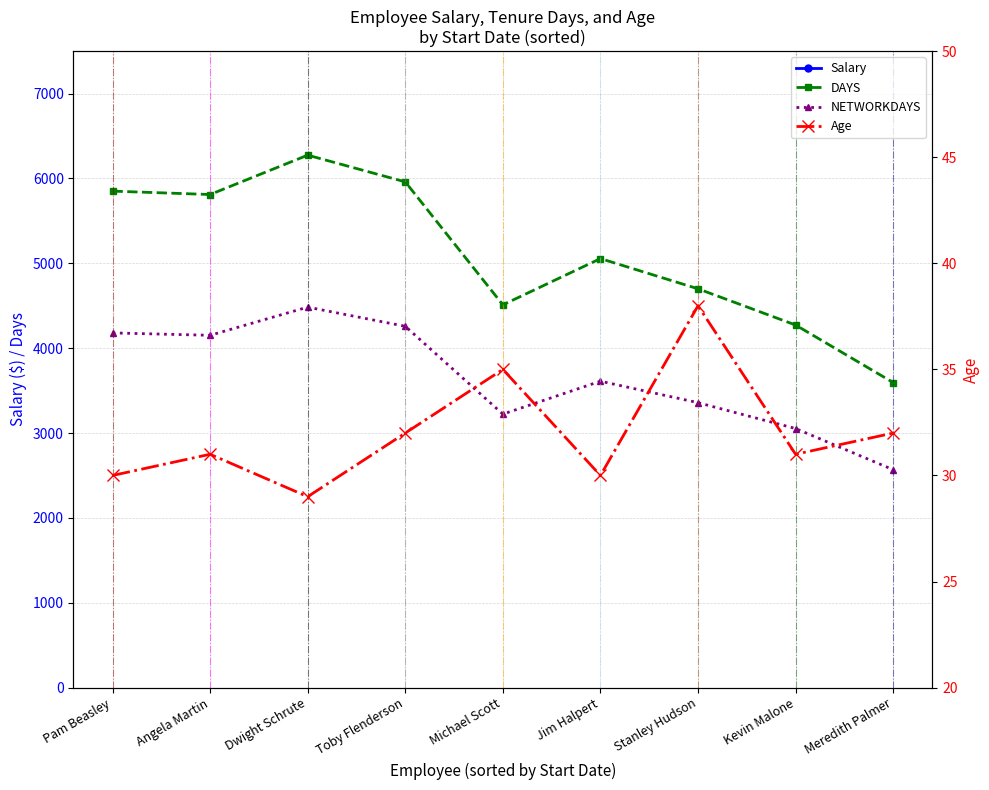

True or false: Salary and DAYS intersect in this chart.

False